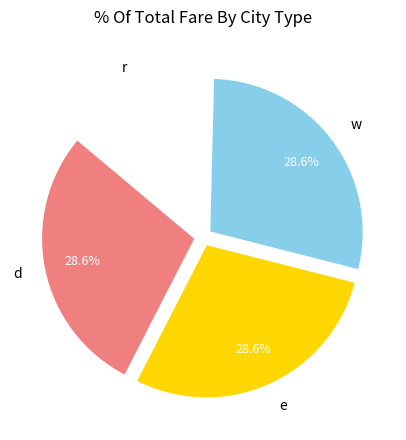

How many segments does this pie chart have?

4